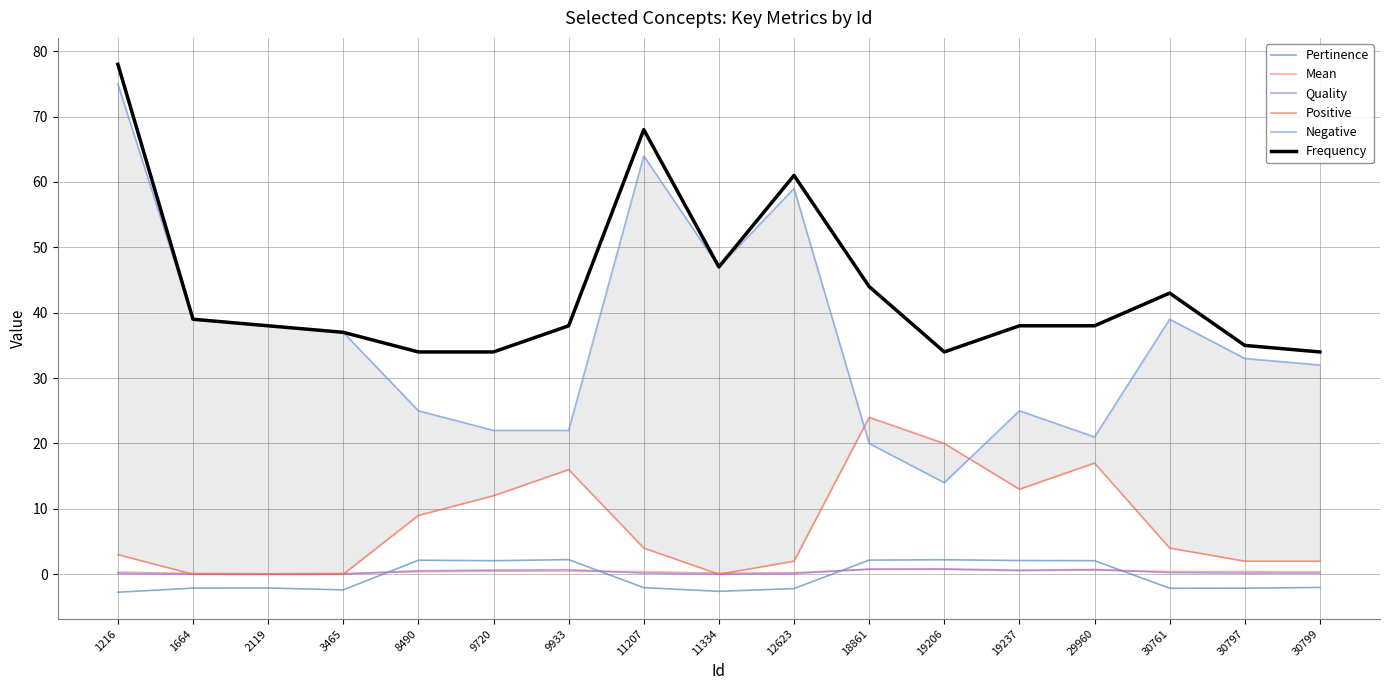

What is the difference between the second highest and minimum values in the Frequency series?

34.0